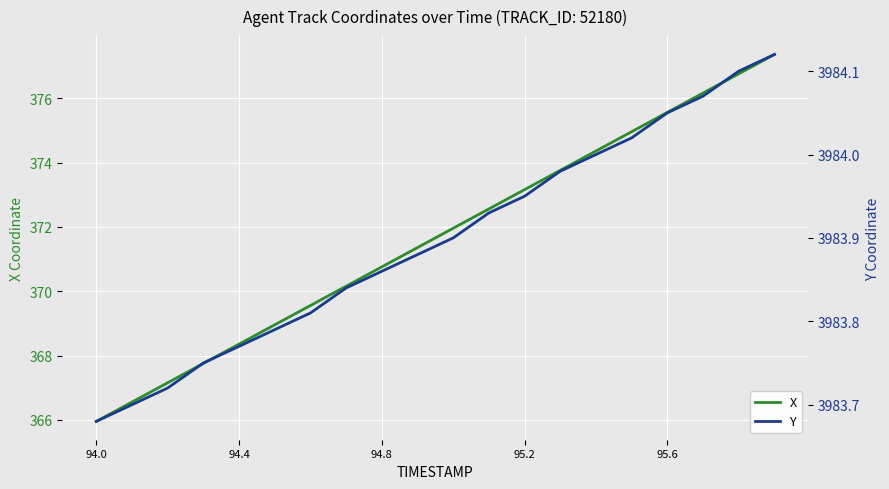

What is the minimum value for X?

366.0